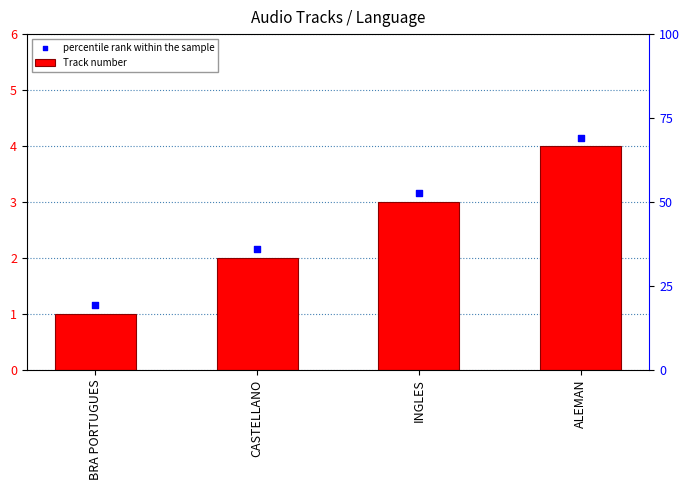

Which series has the largest total across all categories?

percentile rank within the sample